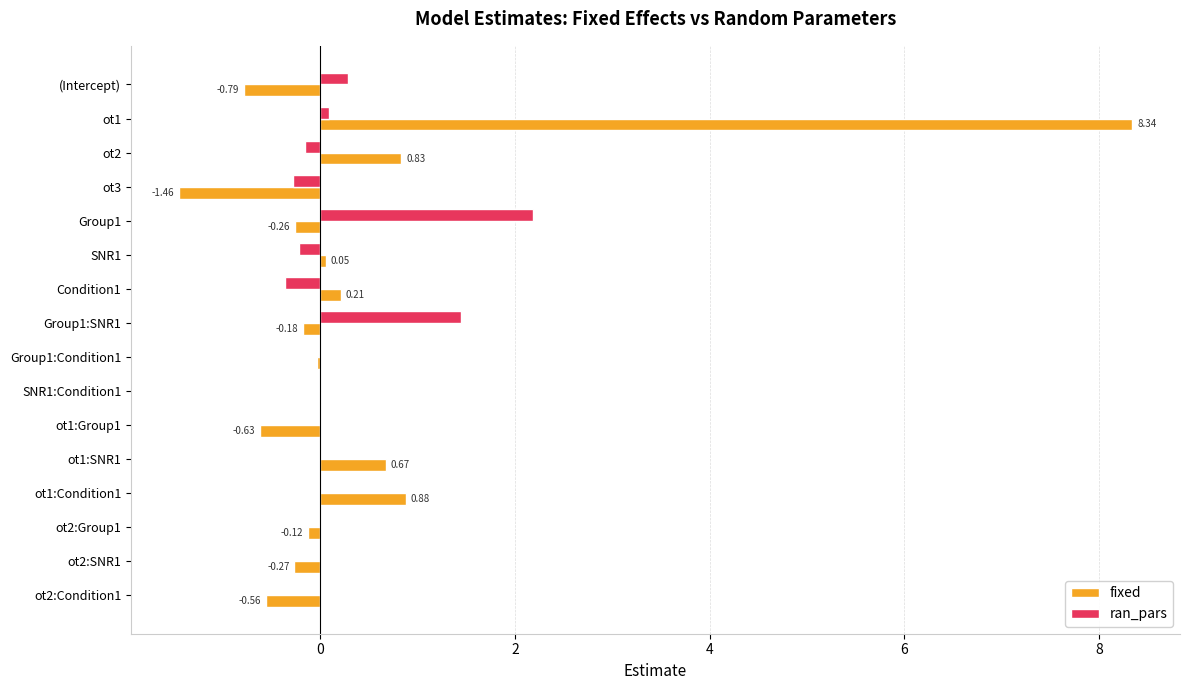

At which category is the sum across all series the highest?

ot1